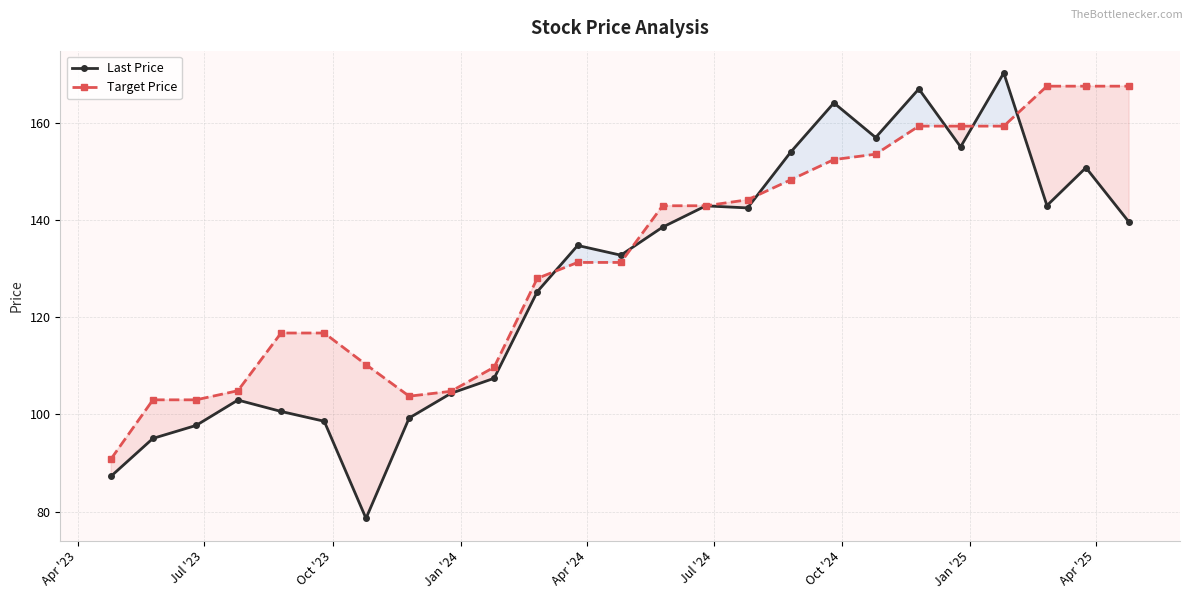

True or false: Last Price has more than 2 interior local peaks.

True